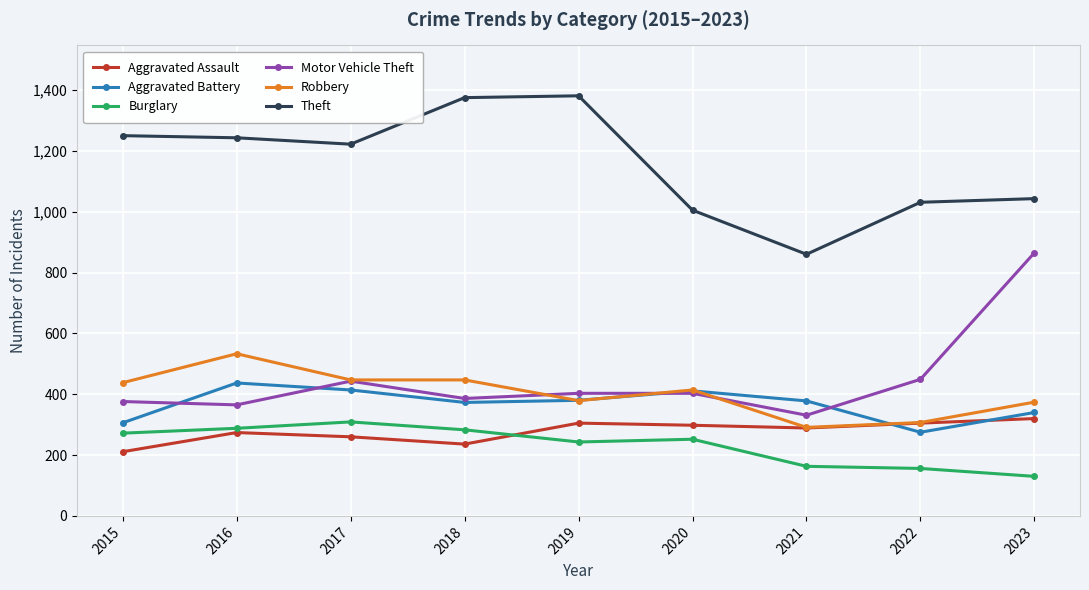

What is the maximum value shown in the chart?

1381